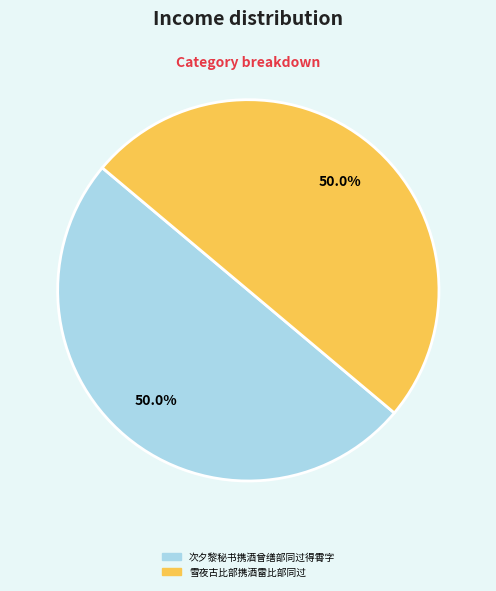

What is the ratio of the value at 雪夜古比部携酒雷比部同过 to the value at 次夕黎秘书携酒曾缮部同过得霄字?

1.0